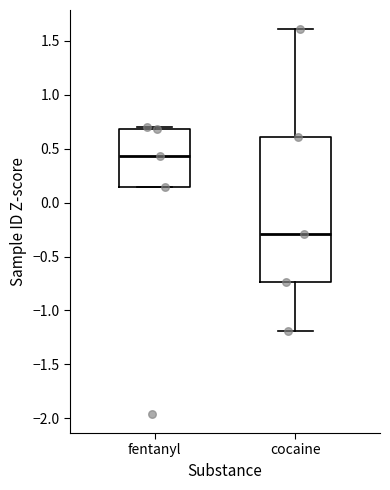

Comparing the boxes themselves (not the whiskers), which one is the tallest?

cocaine